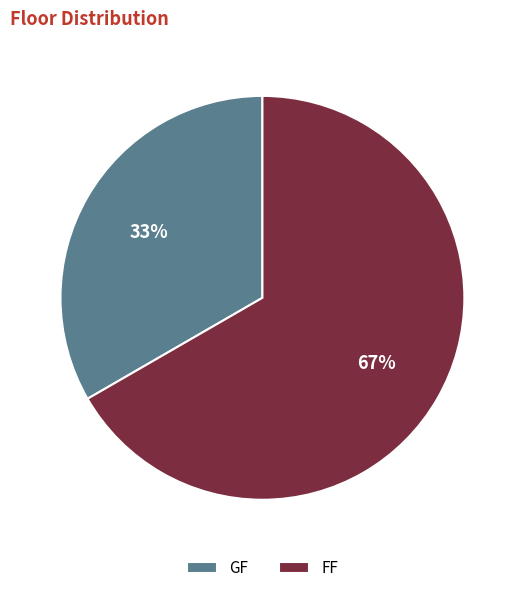

What is the smallest slice in the pie chart?

GF